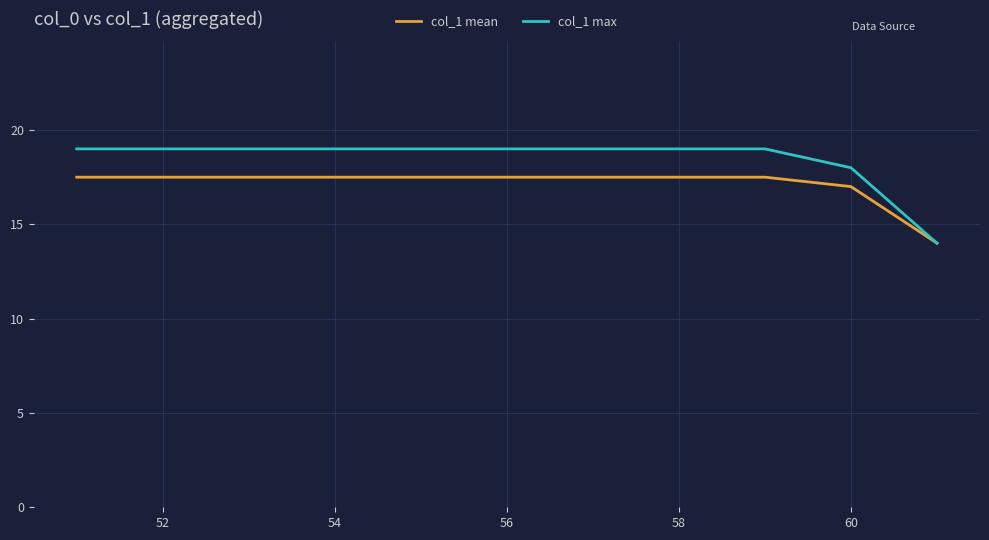

Which series has the largest range (max minus min)?

col_1 max